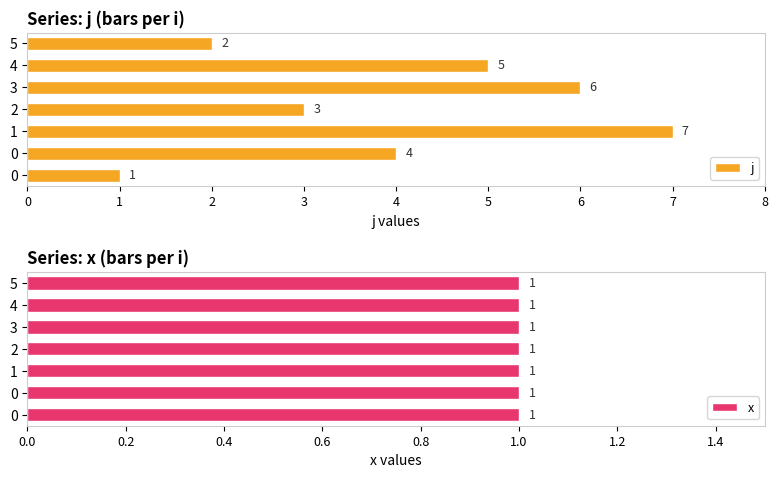

The x series shows 0.4 at 3. True or false?

False